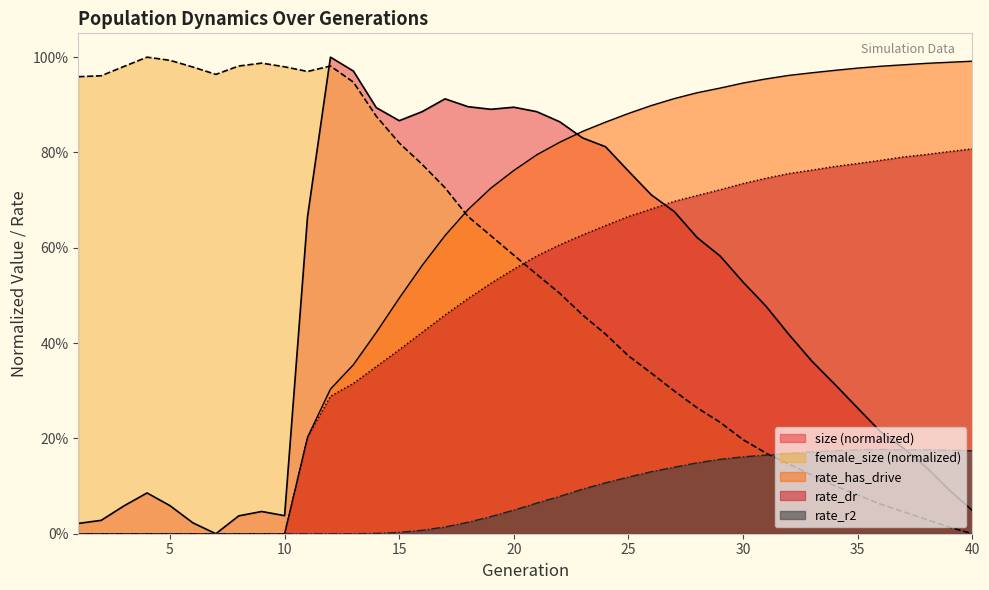

At which category is the sum across all series the highest?

22